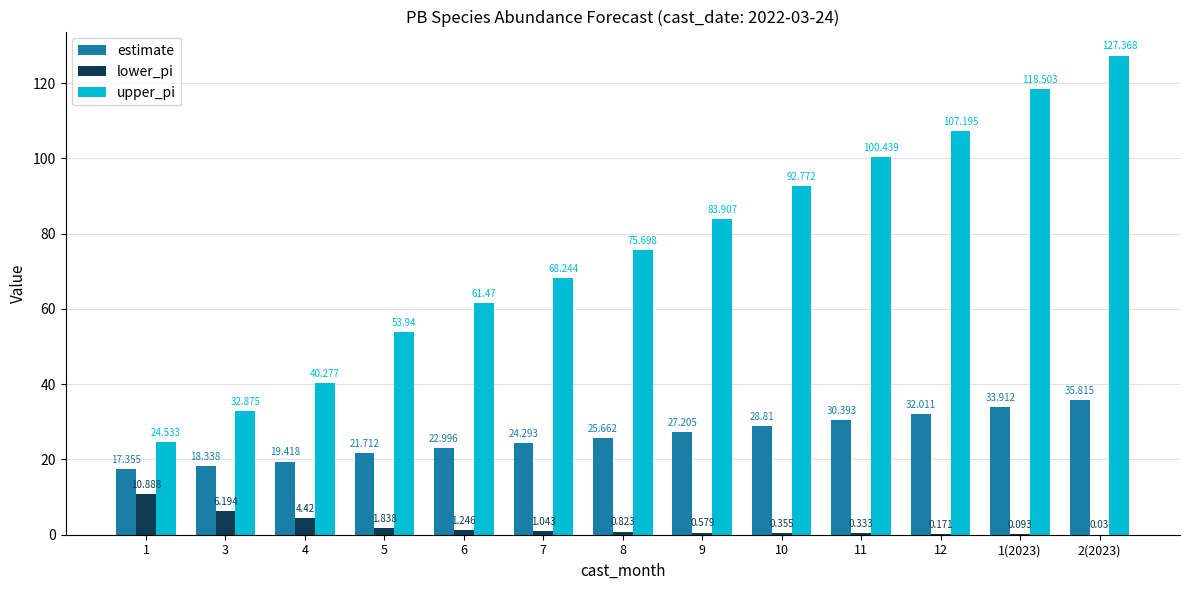

Which series has the largest total across all categories?

upper_pi